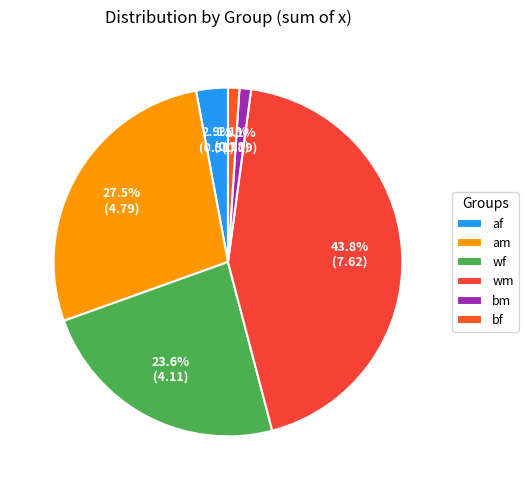

How many slices are in this pie chart?

6